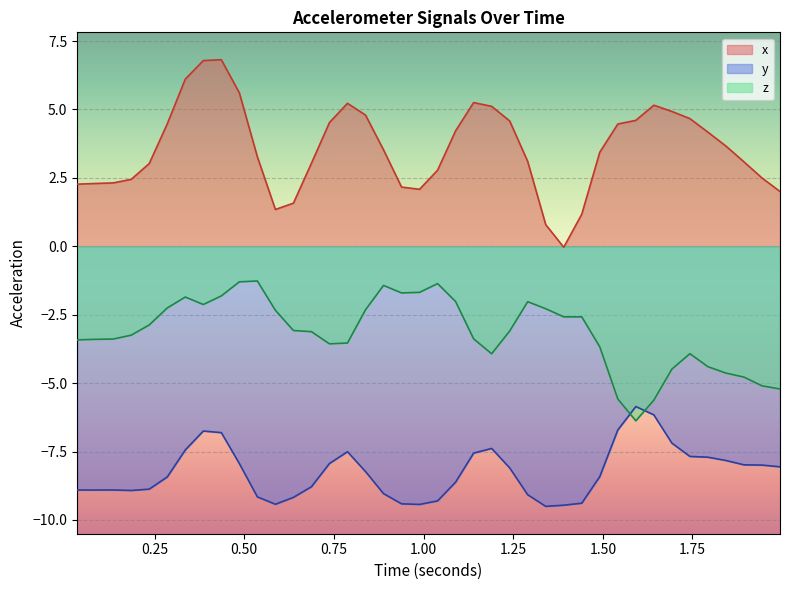

What are all the series names shown in the legend?

x, y, z